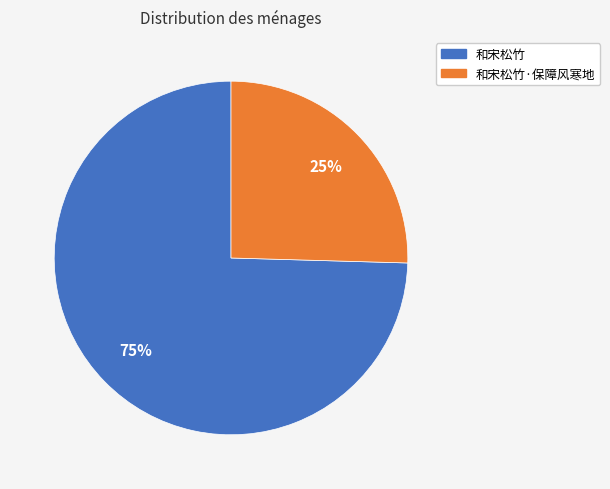

How many slices are in this pie chart?

2